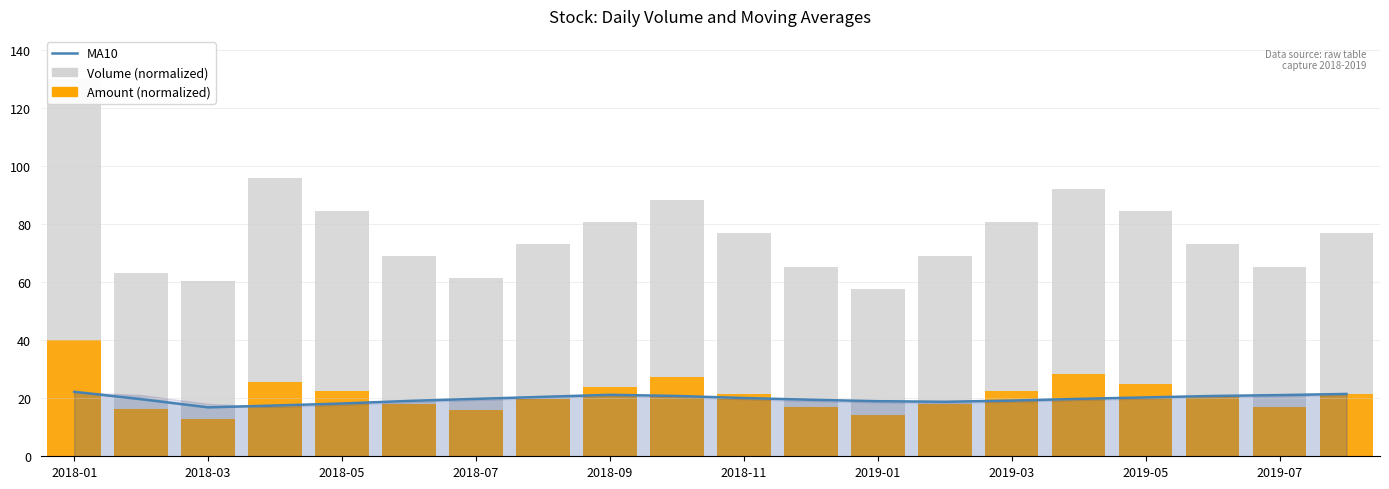

What are all the series names shown in the legend?

MA10, Volume (normalized), Amount (normalized)